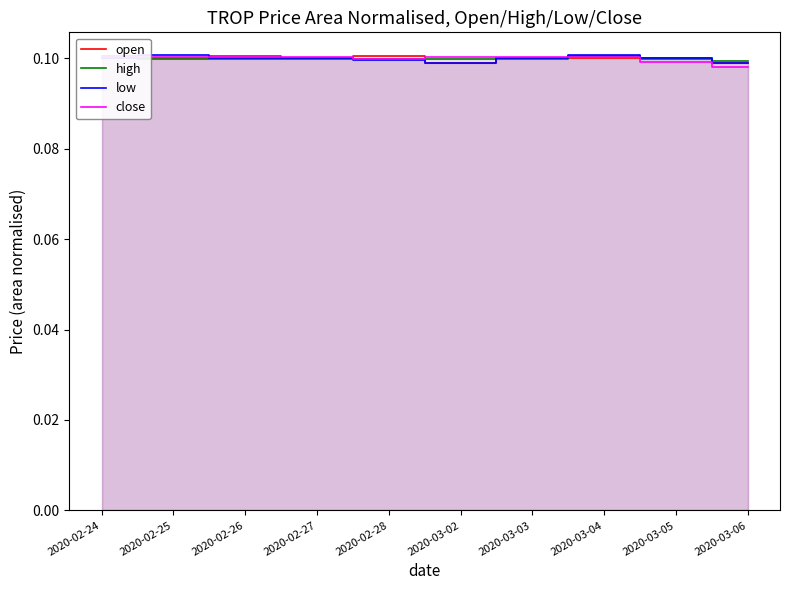

What is the minimum value shown in the chart?

0.1